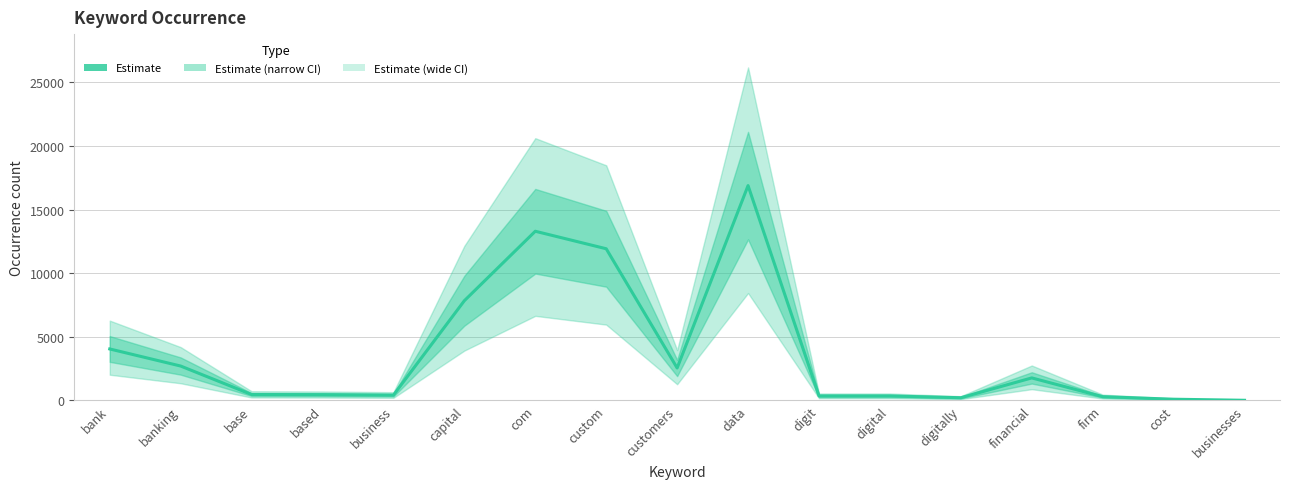

List the labels in order of value, smallest first.

businesses, cost, digitally, firm, digit, digital, business, based, base, financial, customers, banking, bank, capital, custom, com, data